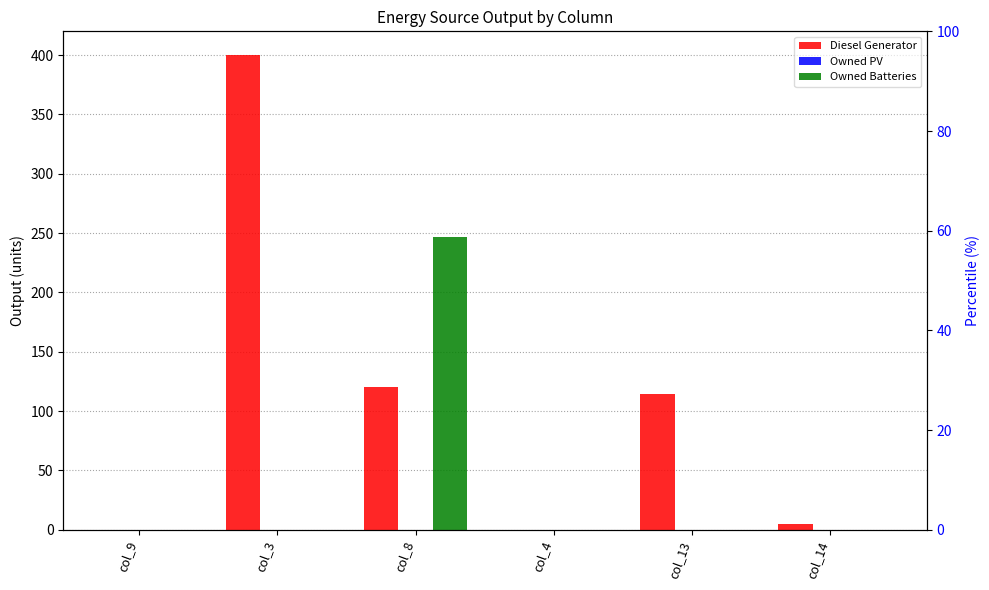

Which series has the widest spread of values?

Diesel Generator